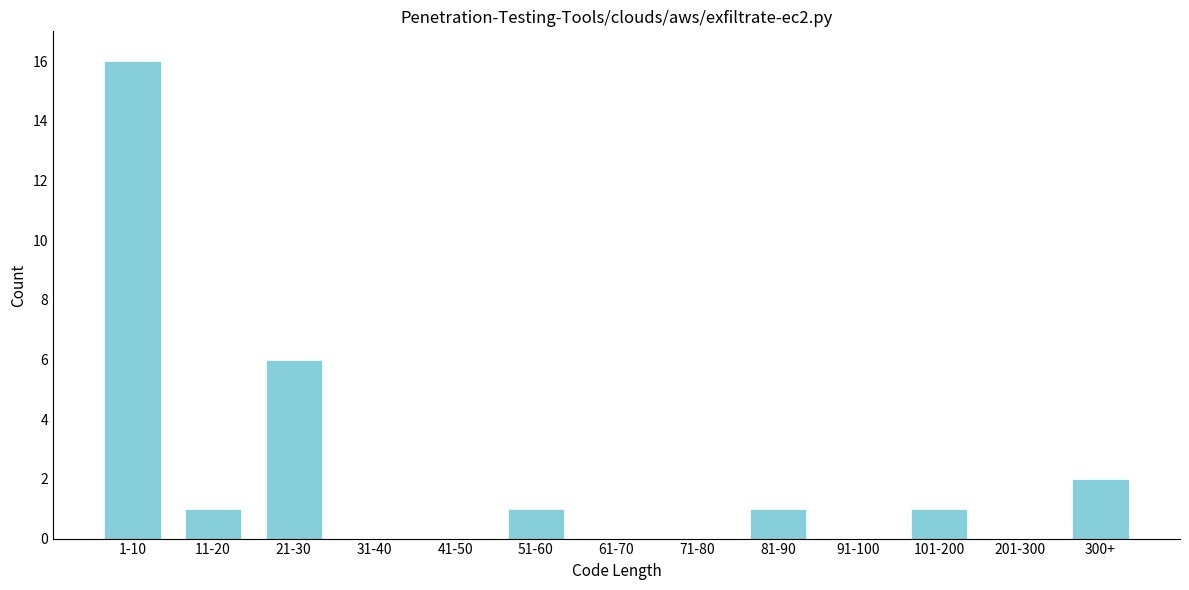

Reading left to right, transcribe all the data shown in this chart.

1-10=16	11-20=1	21-30=6	31-40=0	41-50=0	51-60=1	61-70=0	71-80=0	81-90=1	91-100=0	101-200=1	201-300=0	300+=2